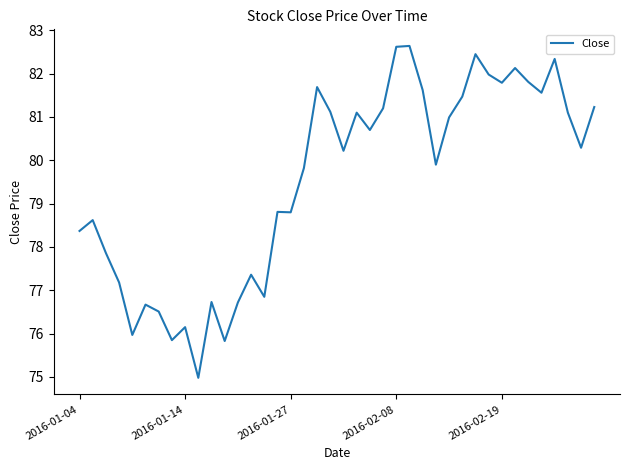

What is the average value?

79.5